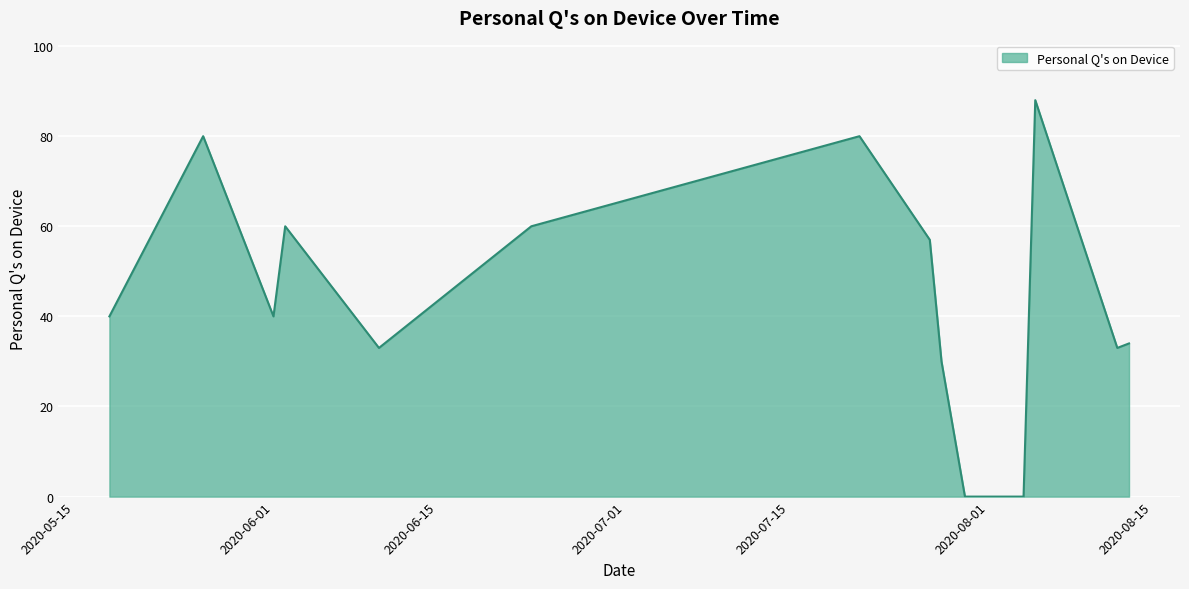

How many lines are shown in the chart?

1